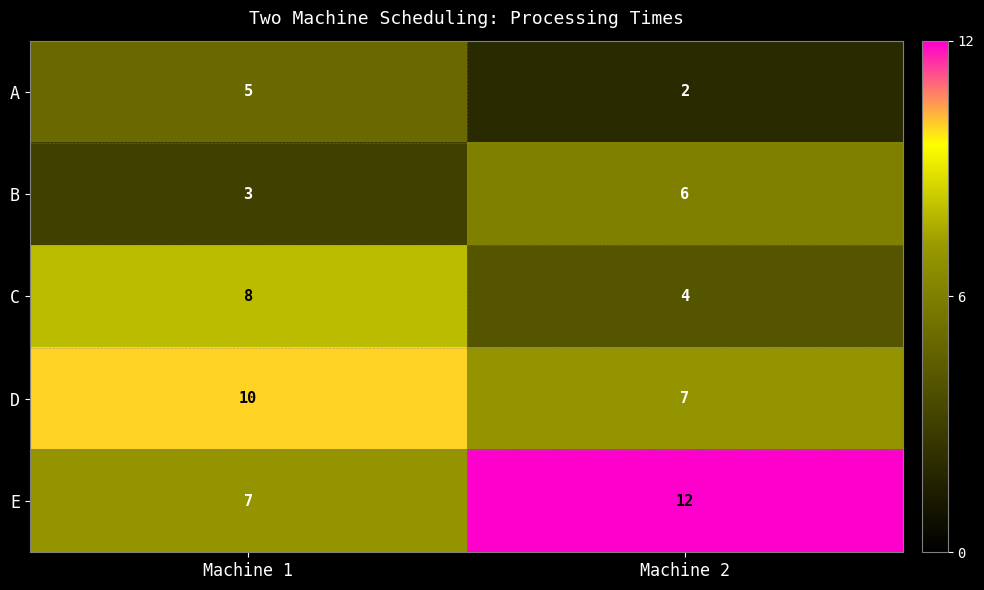

The E series shows 12 at Machine 2. True or false?

True